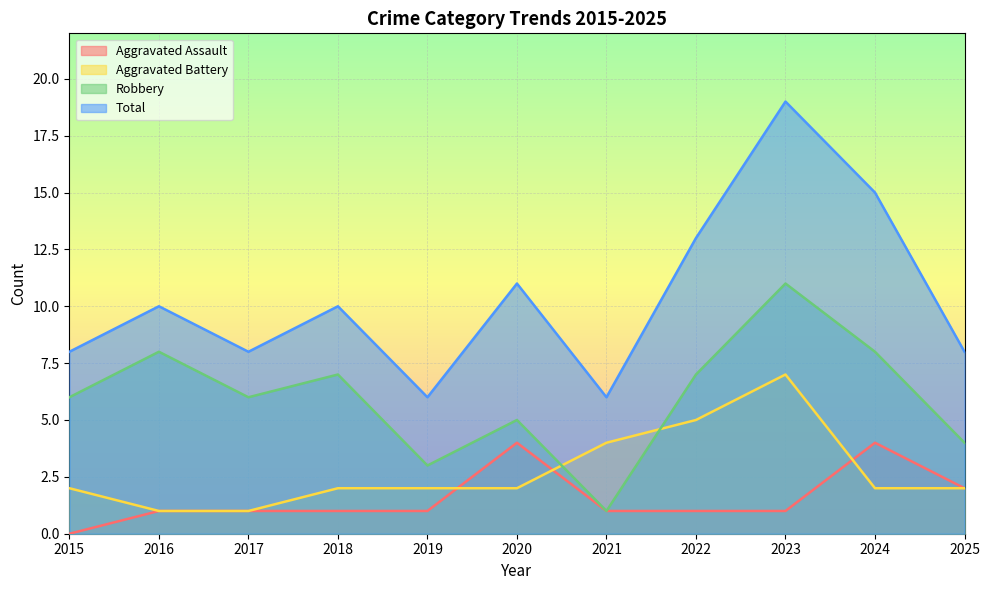

What is the value of the Aggravated Battery point at the 6th from the left?

2